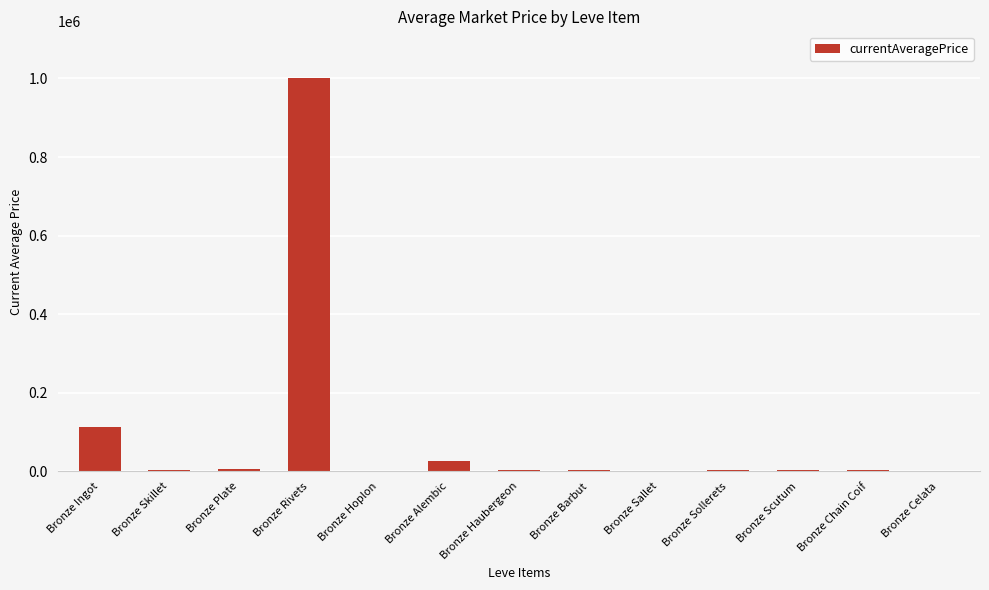

Count the number of categories in the chart.

13